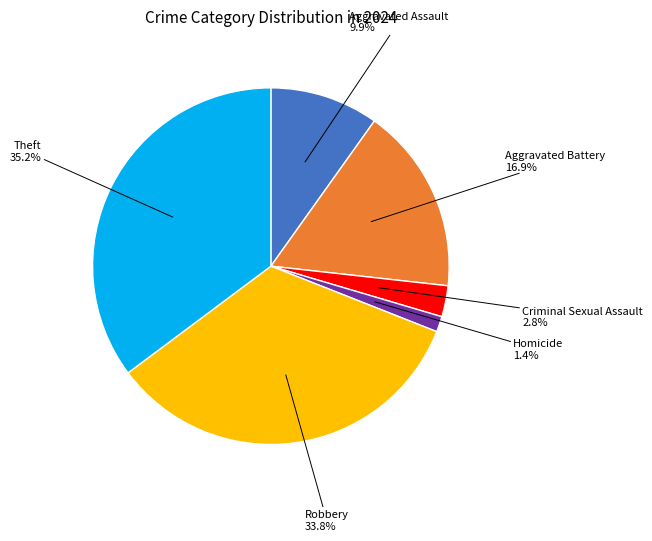

Count the number of slices in the pie.

6